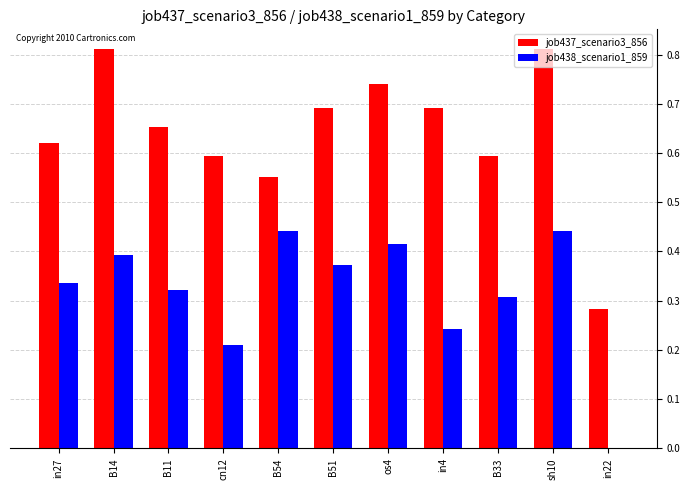

What is the sum of all job438_scenario1_859 values?

3.5